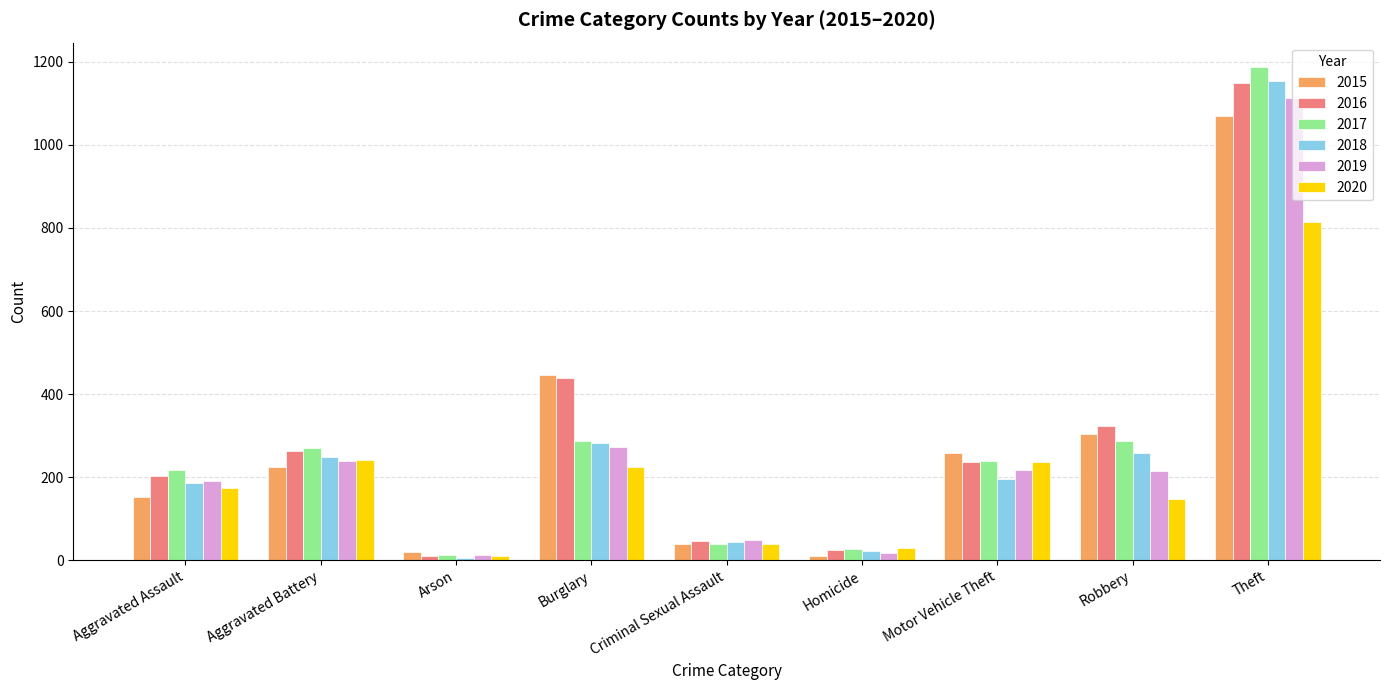

What is the sum of all 2018 values?

2398